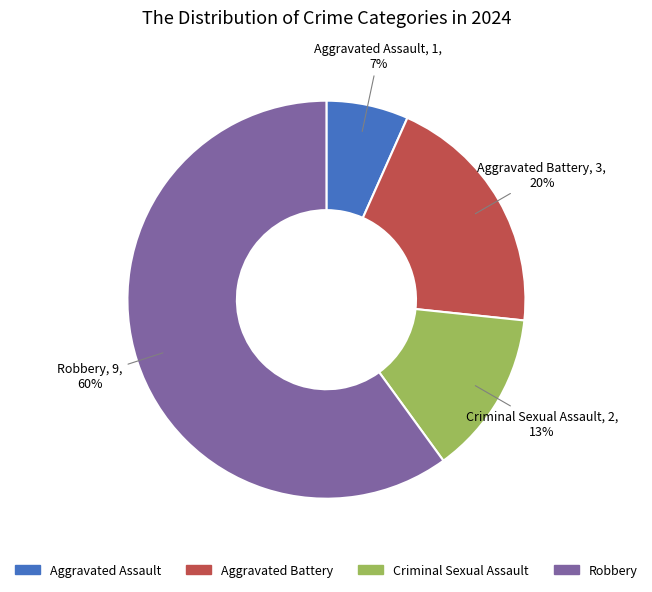

To the nearest percent, what portion does Aggravated Battery represent?

20%